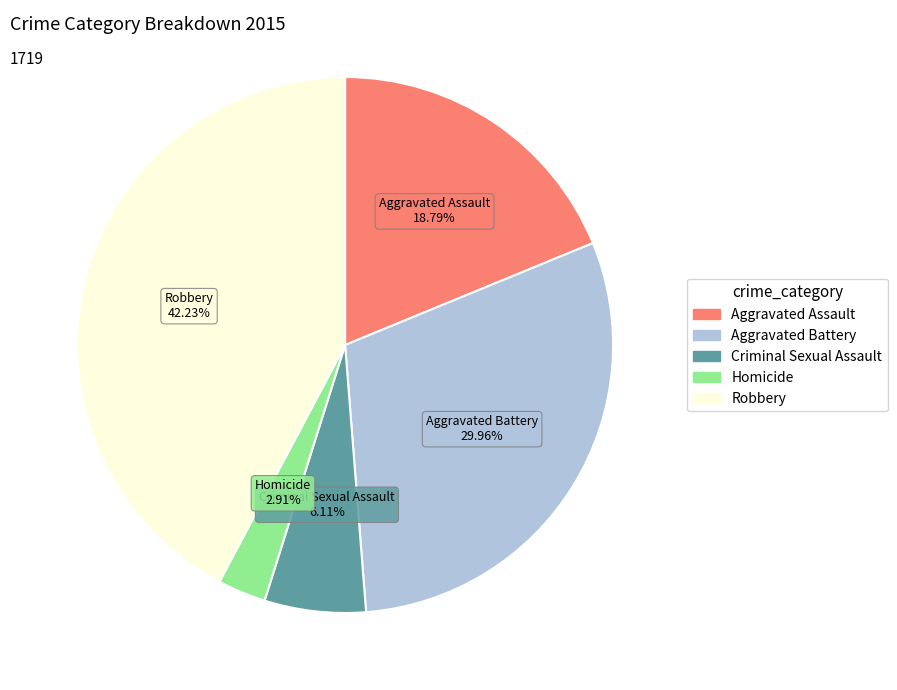

Is it true that Robbery is 42% of the pie?

True